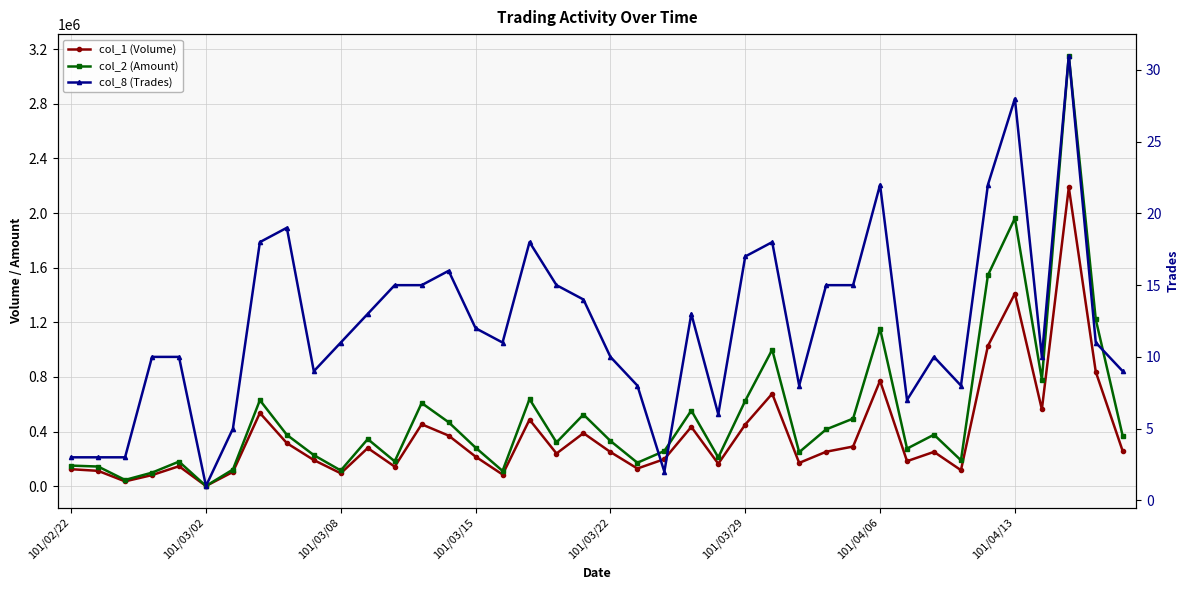

Reading left to right, extract all data points from this chart.

col_1 (Volume): 124000	112000	35000	81000	146000	1000	104000	536000	315000	191000	94000	279000	143000	453000	370000	216000	85000	487000	239000	388000	250000	129000	198000	434000	164000	451000	677000	170000	252000	290000	772000	183000	251000	117000	1027000	1410000	562000	2188000	837000	256000
col_2 (Amount): 150510	143590	45500	98840	179800	1210	121760	629430	375680	227380	114680	344670	181540	608860	468020	281990	111450	637570	320250	524430	331270	171420	257400	553890	210320	625240	999230	248650	415570	494650	1153510	274850	376920	189290	1544780	1961570	780260	3152700	1220520	365980
col_8 (Trades): 3	3	3	10	10	1	5	18	19	9	11	13	15	15	16	12	11	18	15	14	10	8	2	13	6	17	18	8	15	15	22	7	10	8	22	28	10	31	11	9